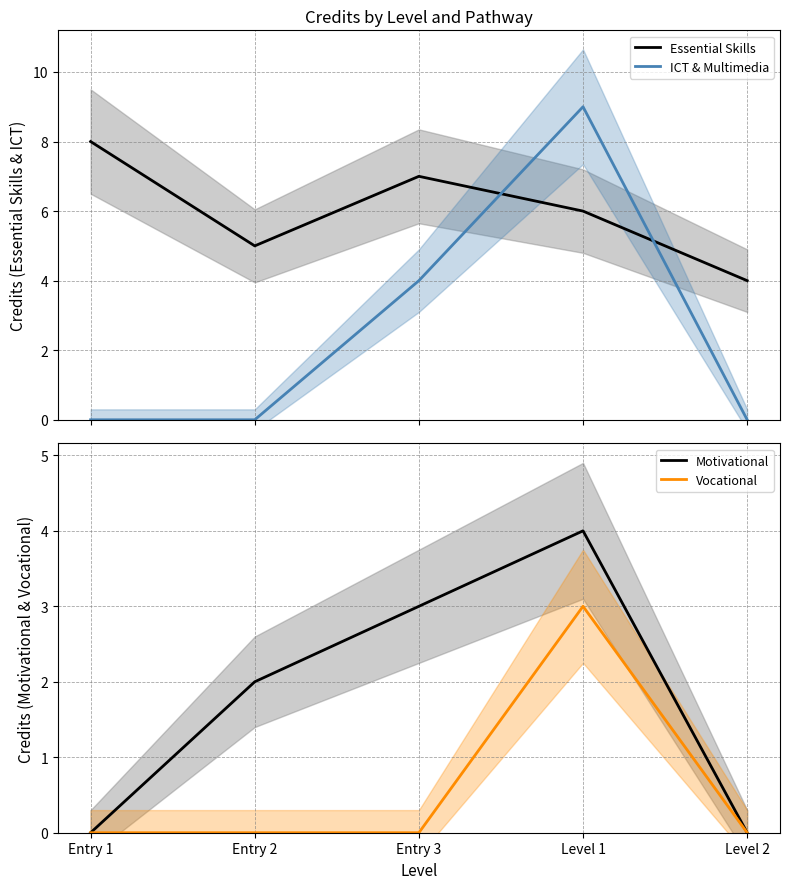

What is the label of the 5th point from the left?

Level 2